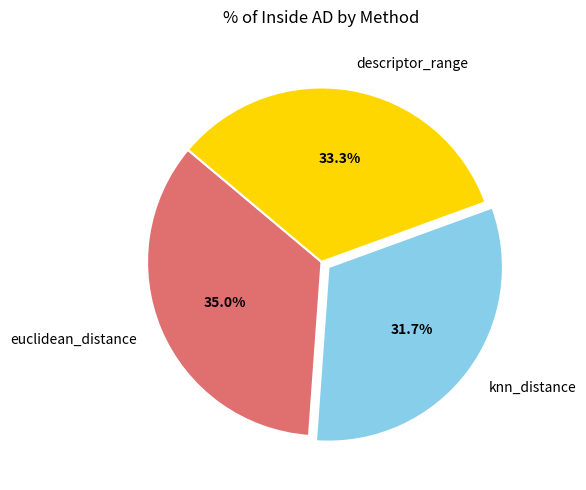

True or false: euclidean_distance accounts for 35% of the total.

True